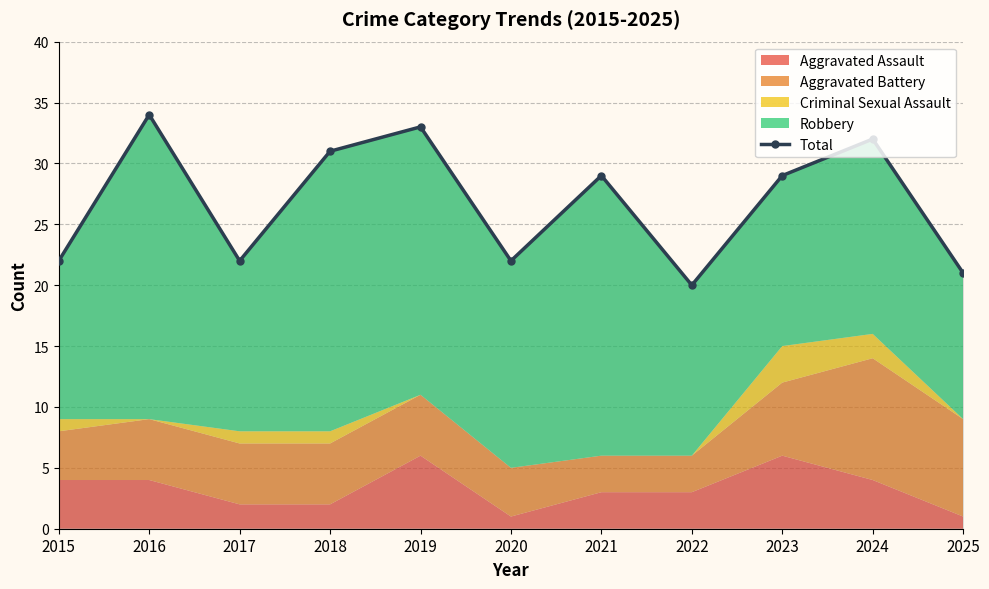

Rank the categories by value from lowest to highest.

2022, 2025, 2015, 2017, 2020, 2021, 2023, 2018, 2024, 2019, 2016